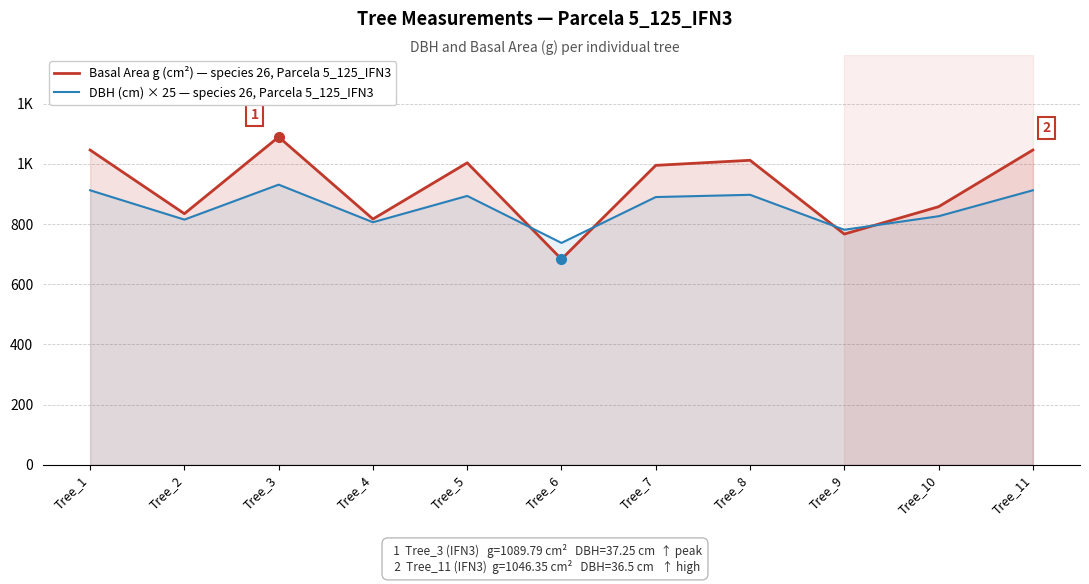

The value of Basal Area g (cm²) — species 26, Parcela 5_125_IFN3 at Tree_3 is 1089.8. True or false?

True